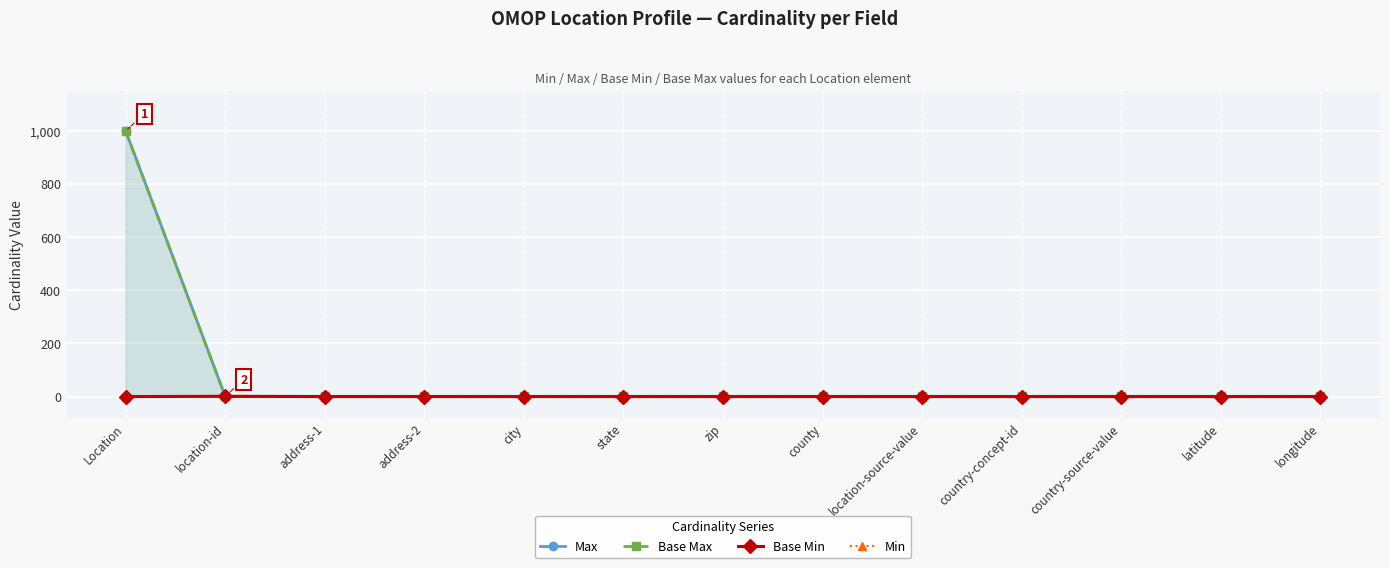

Rank the series by their maximum value, from highest to lowest.

Max, Base Max, Base Min, Min